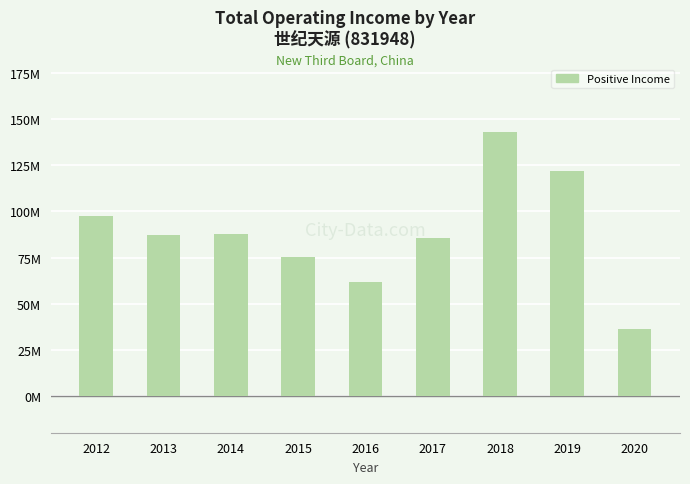

What is the average value?

88570931.0